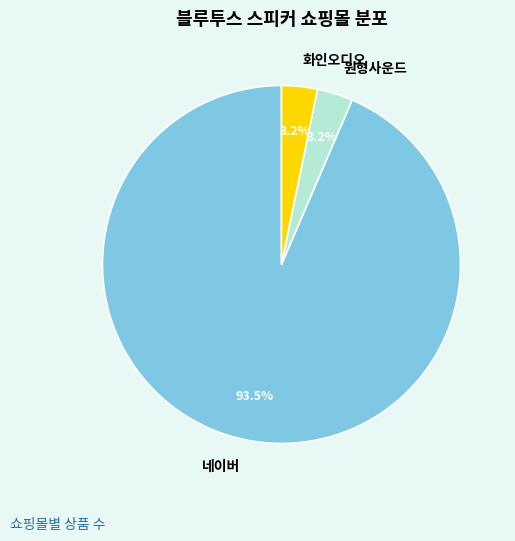

Is there any slice that represents more than half of the pie?

Yes